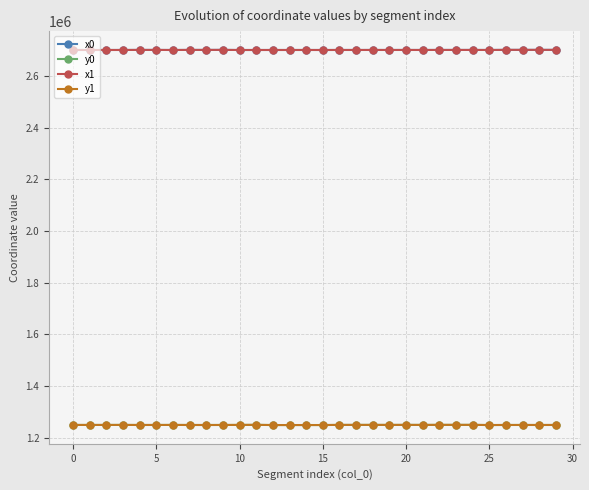

What is the difference between the second highest and second lowest values in the y1 series?

665.4